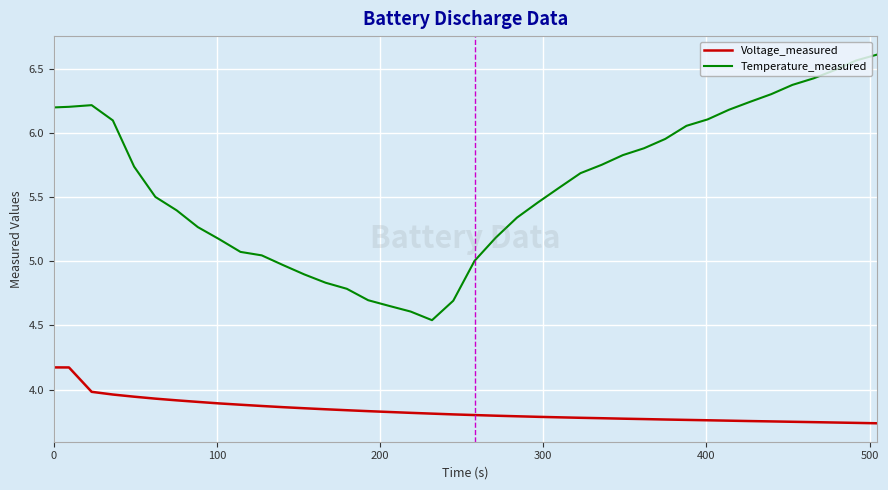

True or false: Temperature_measured and Voltage_measured cross at least once.

False